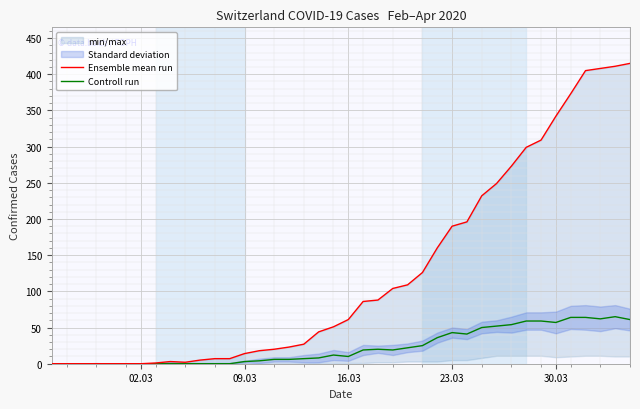

Which series has the largest total across all categories?

Ensemble mean run